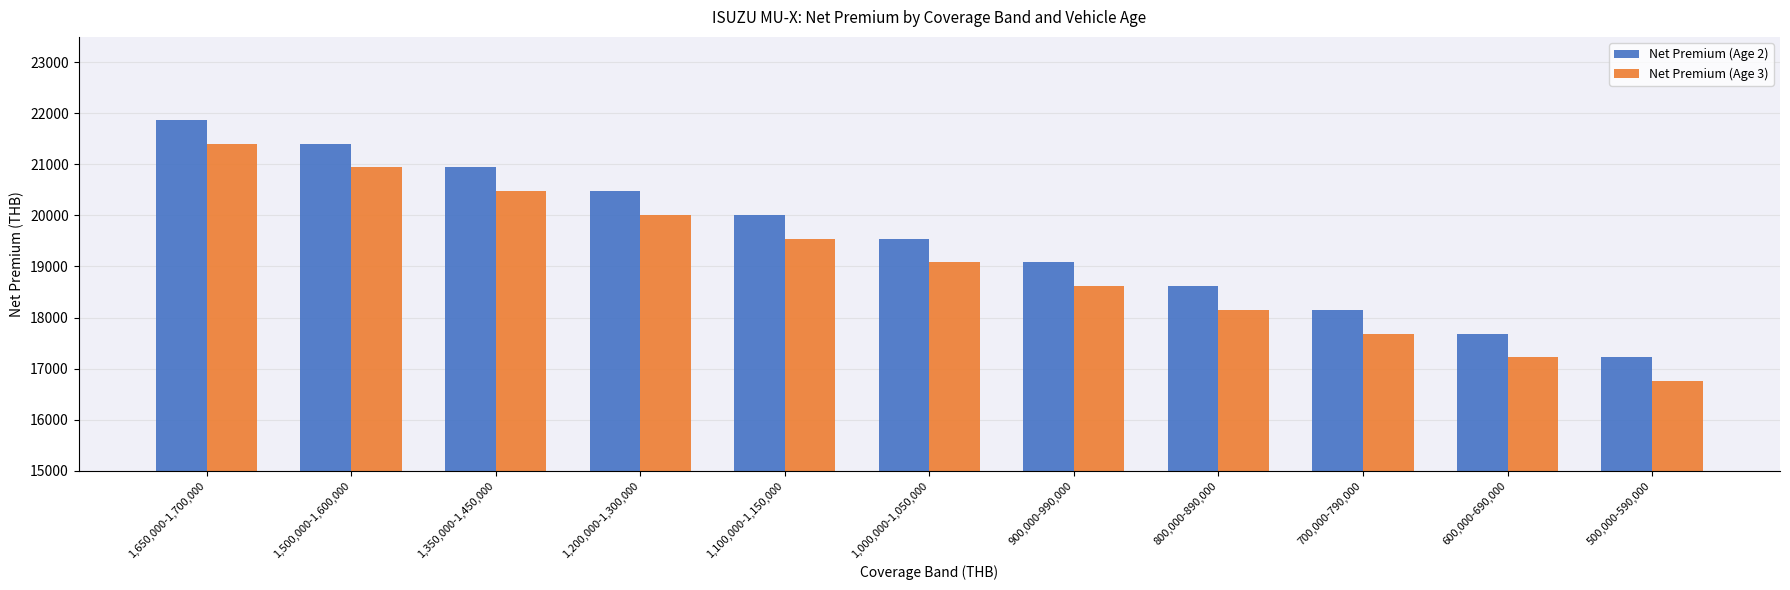

Which category has the lowest value in the Net Premium (Age 3) series?

500,000-590,000